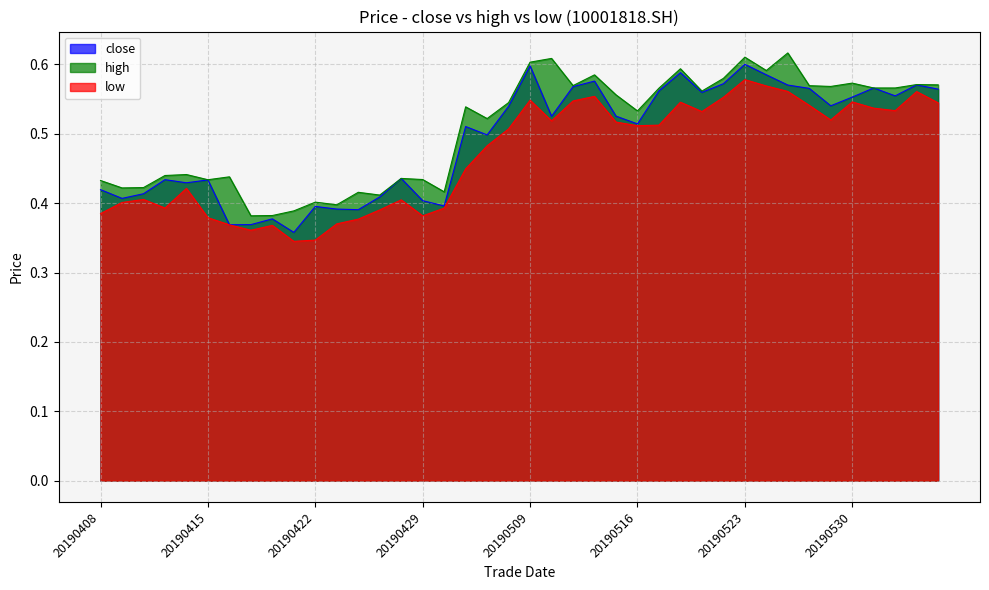

What is the total value across all series at 20190513?

1.7